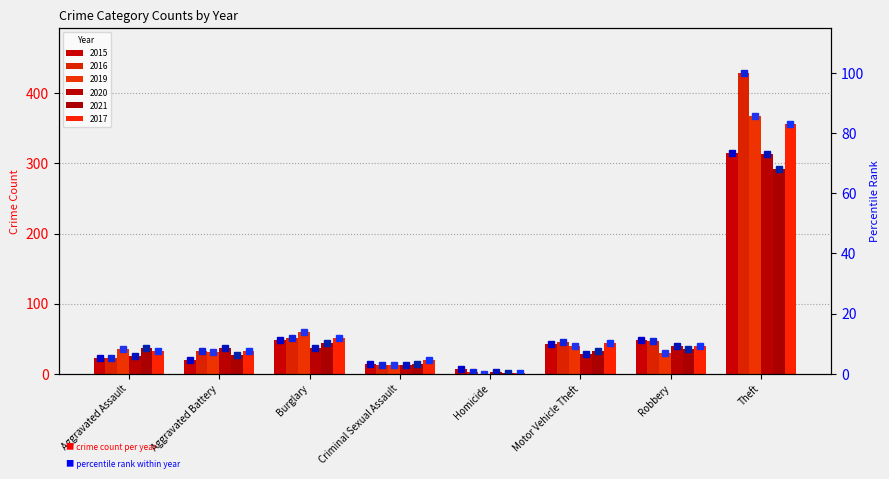

What is the difference between the highest and lowest values at Homicide?

1.4